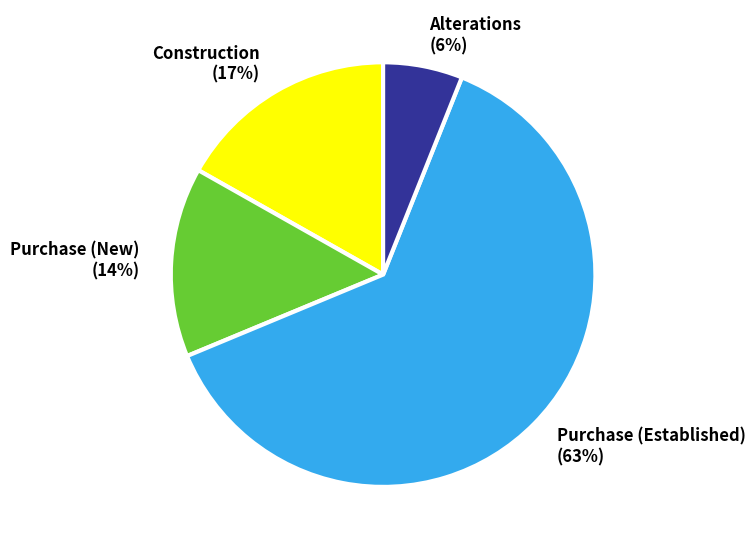

What percentage is the Purchase (Established) slice, to the nearest percent?

63%